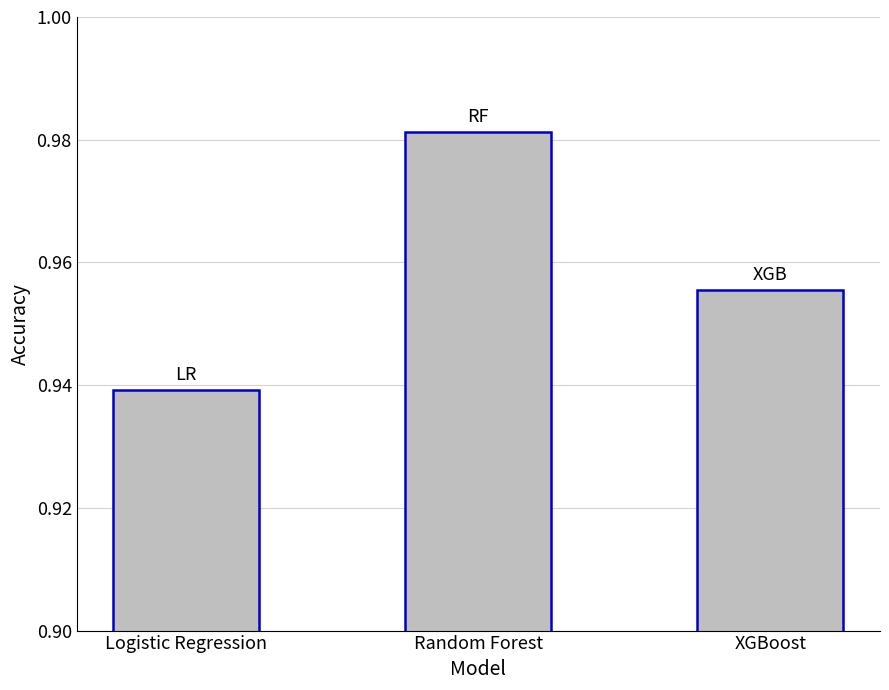

Rank the categories by value from lowest to highest.

Logistic Regression, XGBoost, Random Forest